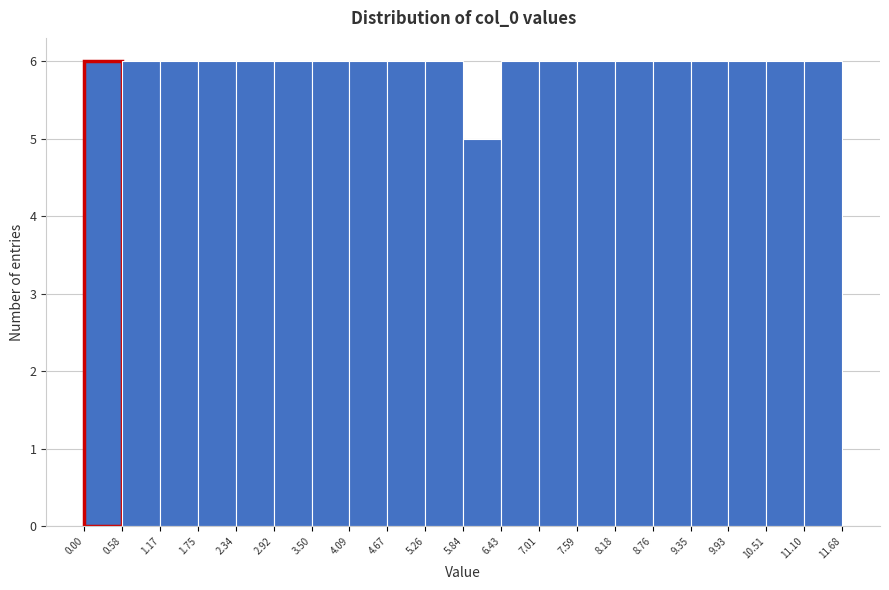

What is the height of the bar covering 0.58 to 1.17 on the x-axis? The values are not printed on the chart, so give them approximately, as read against the axis.

6